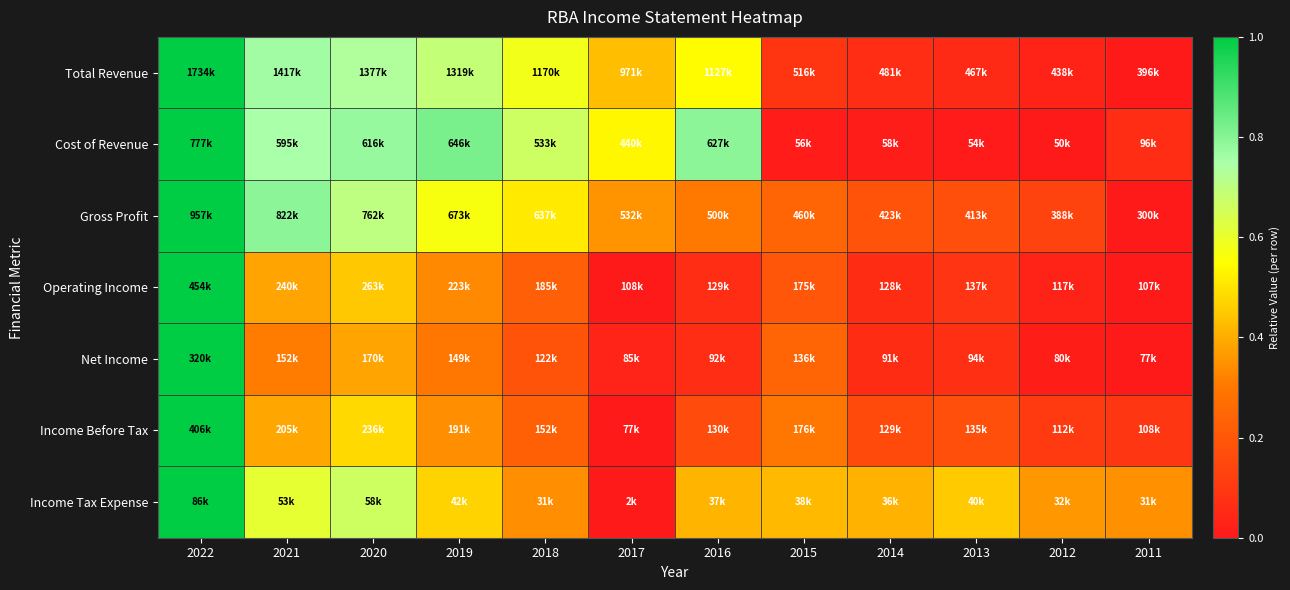

How many data points does each series have?

12